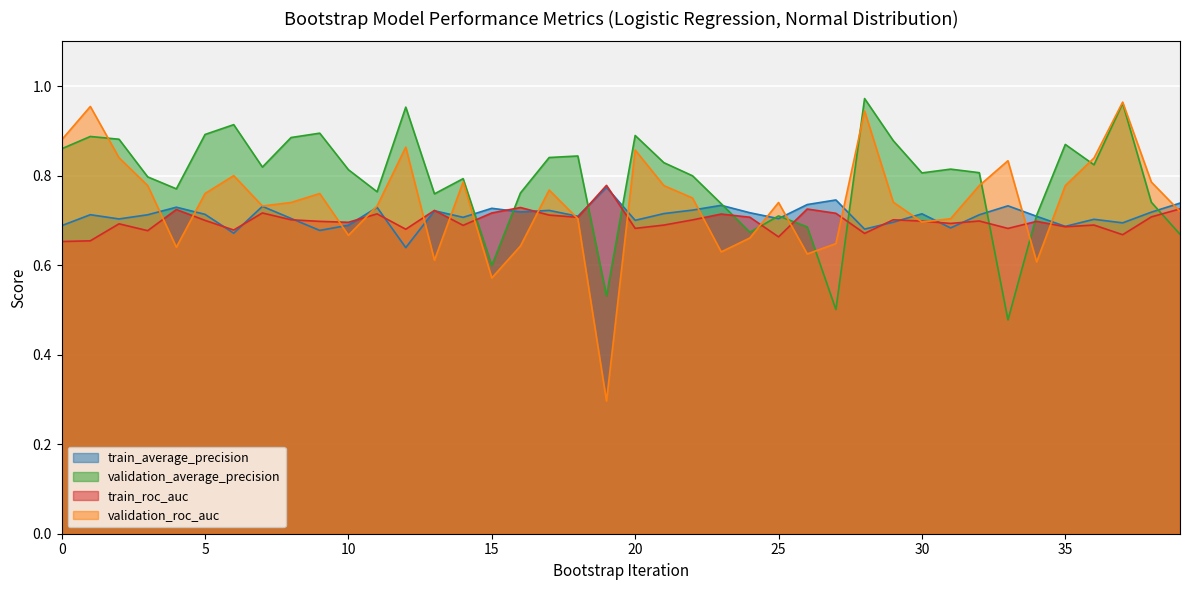

Which category has the highest value across all series?

28